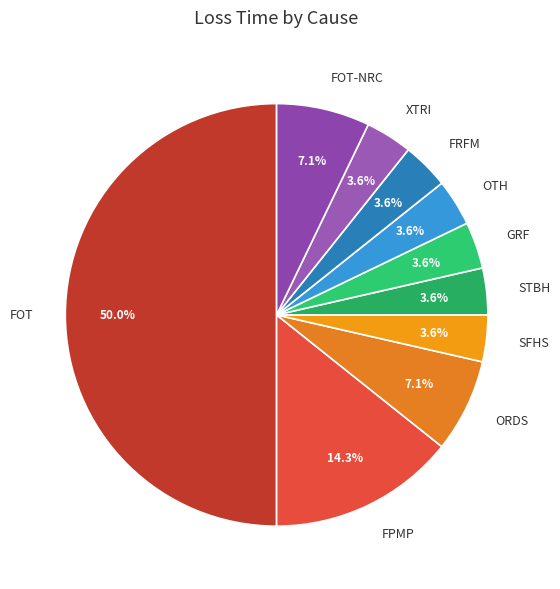

What is the ratio of the value at SFHS to the value at XTRI?

1.0